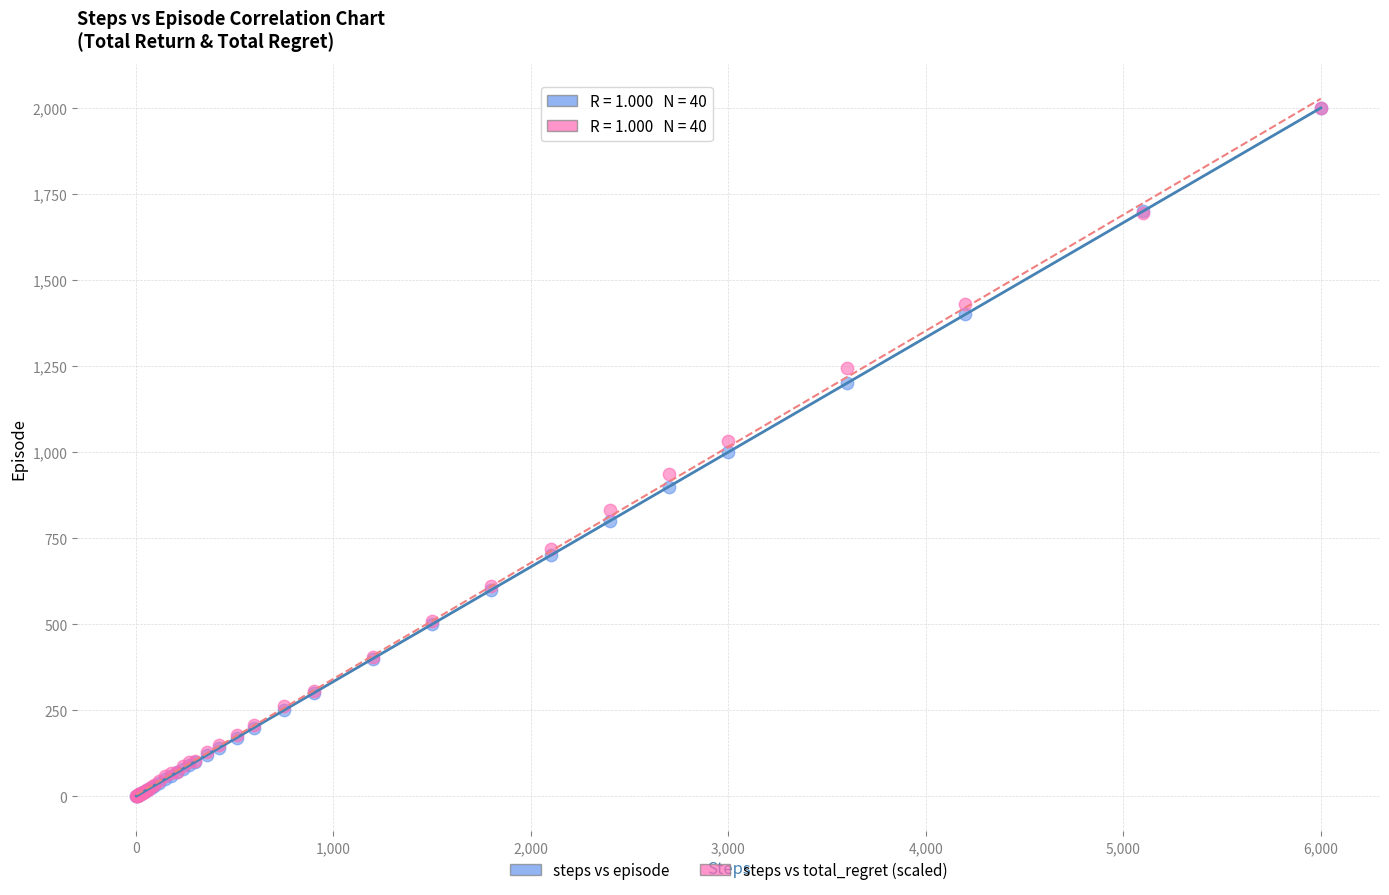

What are all the series names shown in the legend?

steps vs episode, steps vs total_regret (scaled)